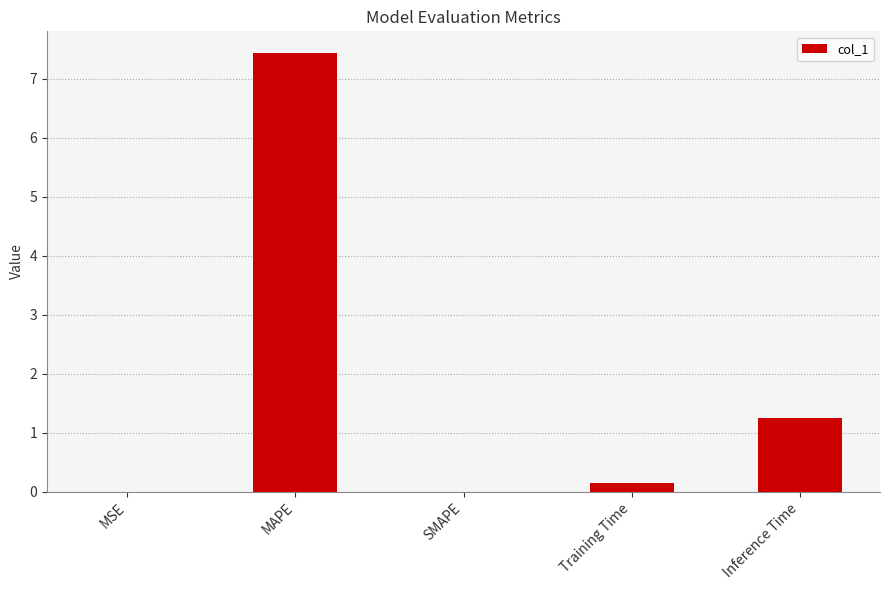

What is the sum of all values?

8.8